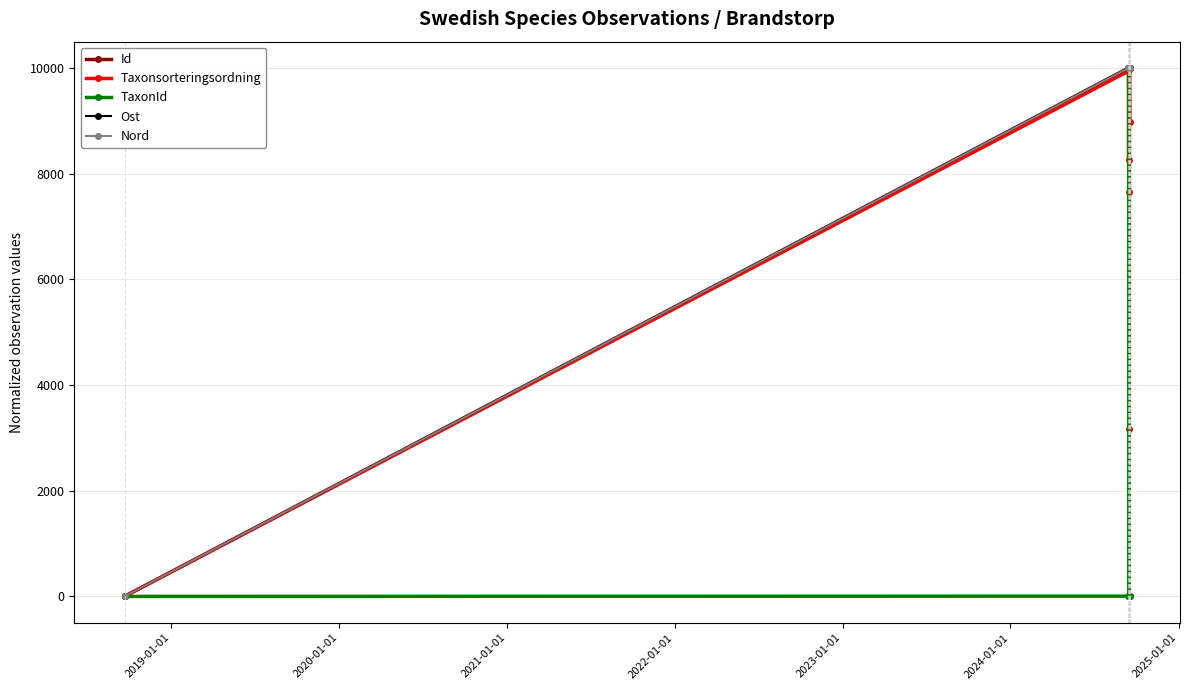

At which label is Id closest to 5000?

2023-01-01